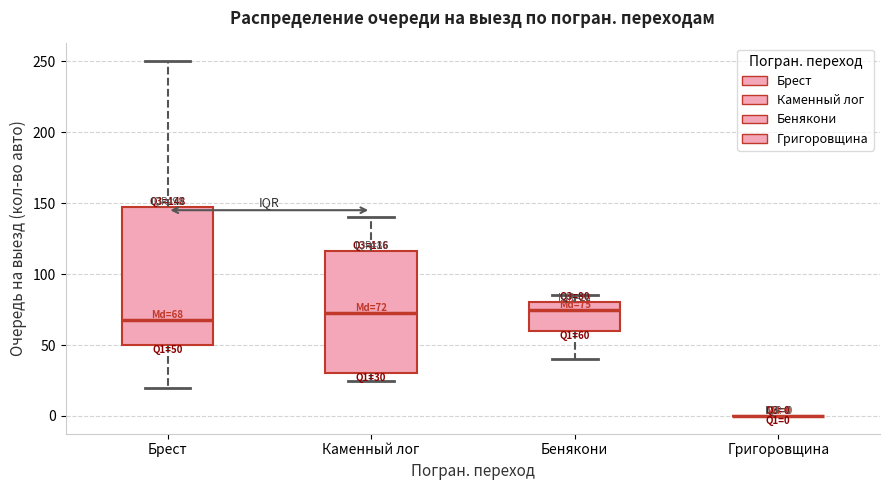

Comparing the boxes themselves (not the whiskers), which one is the tallest?

Брест